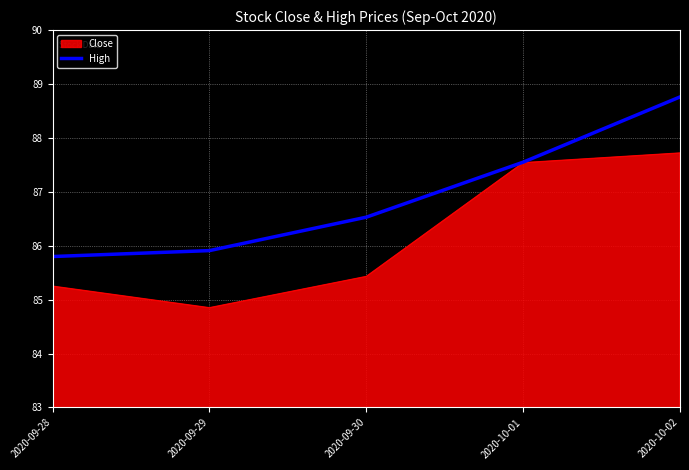

Rank the categories by Close value from highest to lowest.

2020-10-02, 2020-10-01, 2020-09-30, 2020-09-28, 2020-09-29